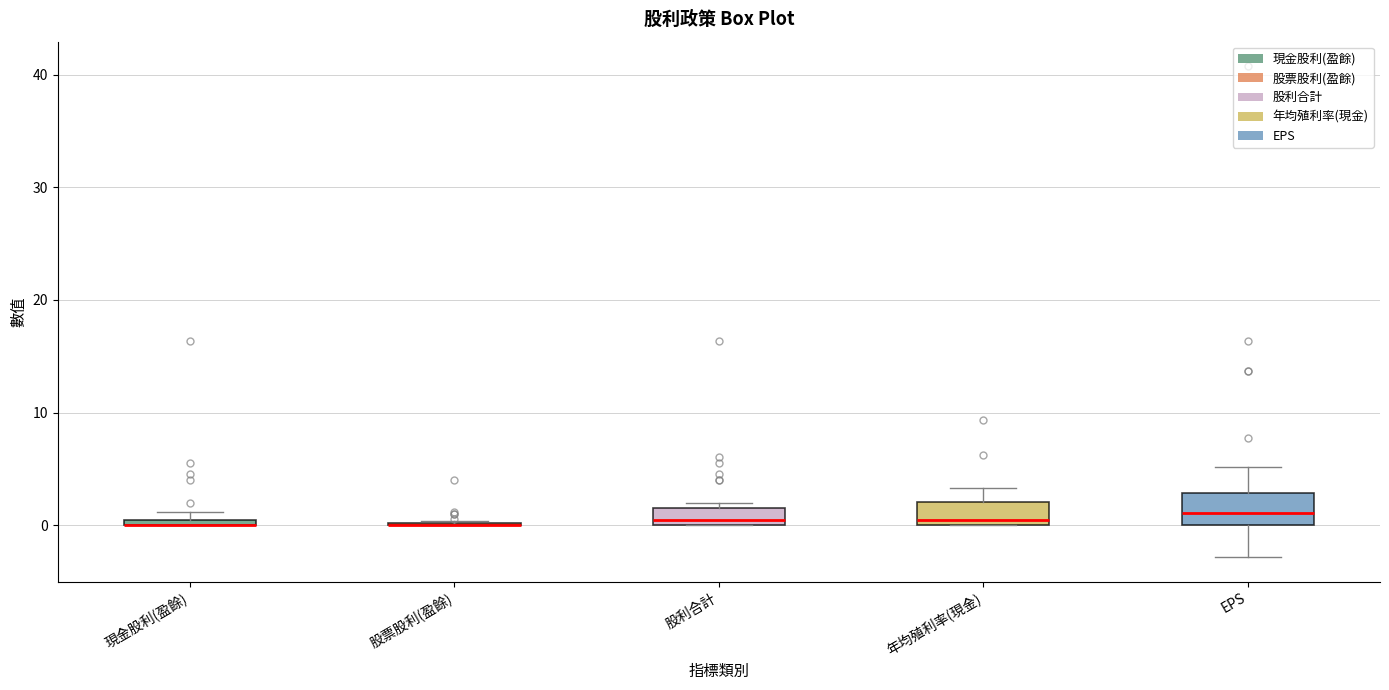

Where is the lower edge of the box for 股利合計 on the y-axis? The values are not printed on the chart, so give them approximately, as read against the axis.

0